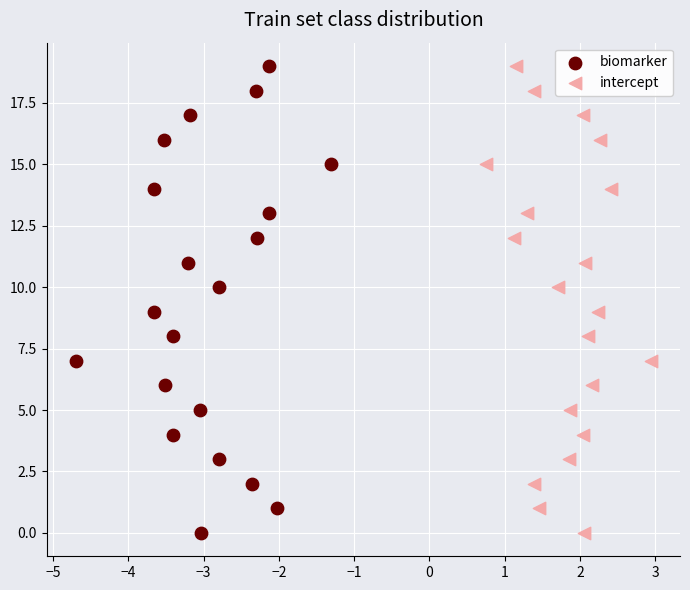

What are all the series names shown in the legend?

biomarker, intercept